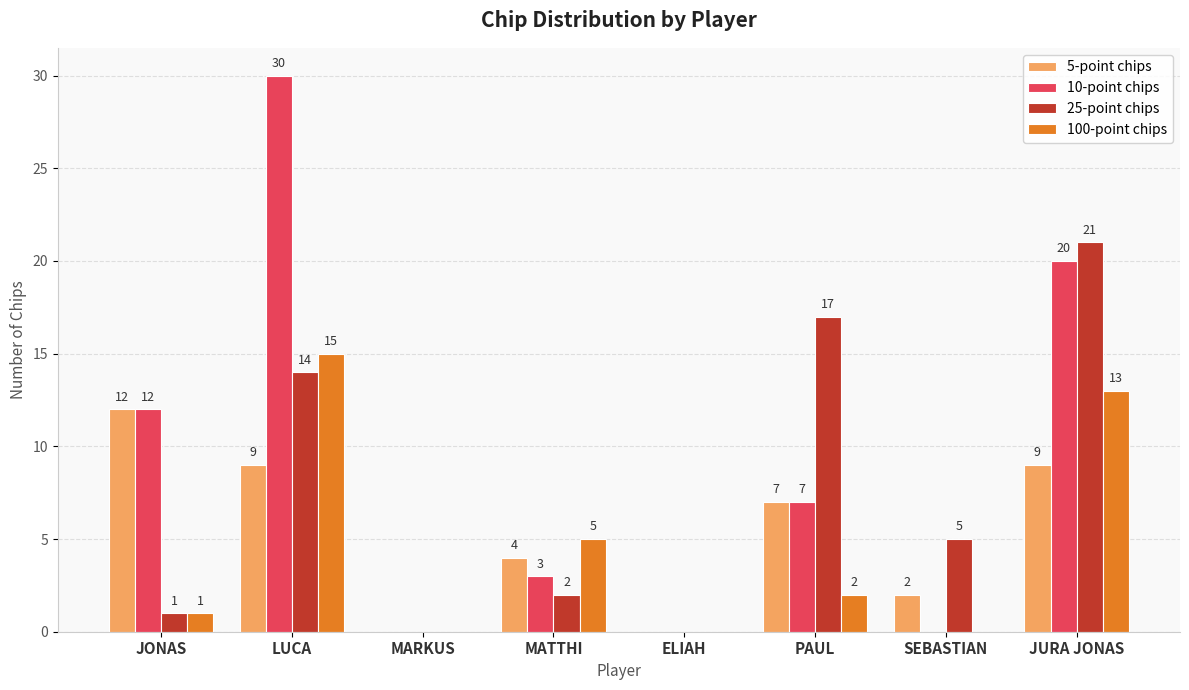

What are all the series names shown in the legend?

5-point chips, 10-point chips, 25-point chips, 100-point chips